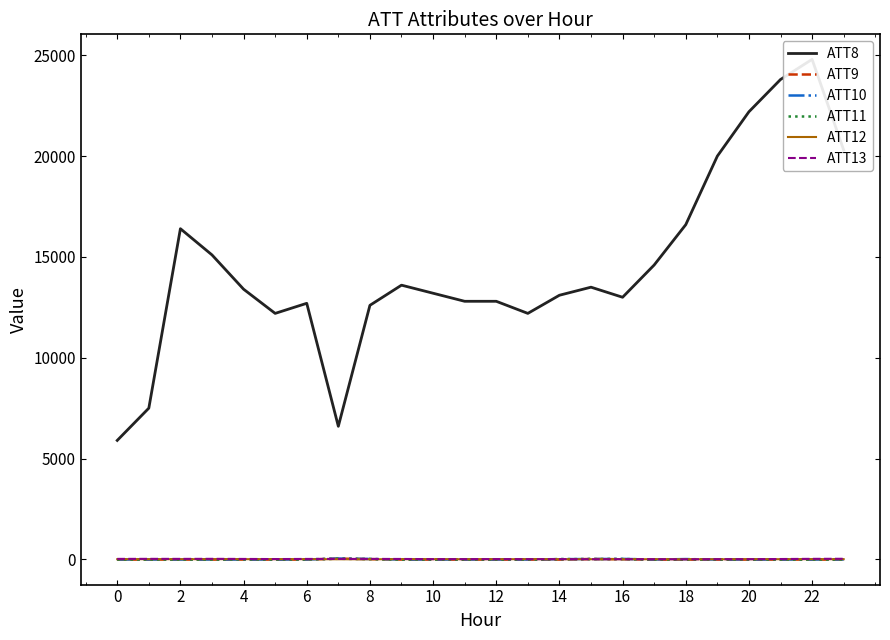

What is the sum of the ATT10 values at 14 and 15?

56.8